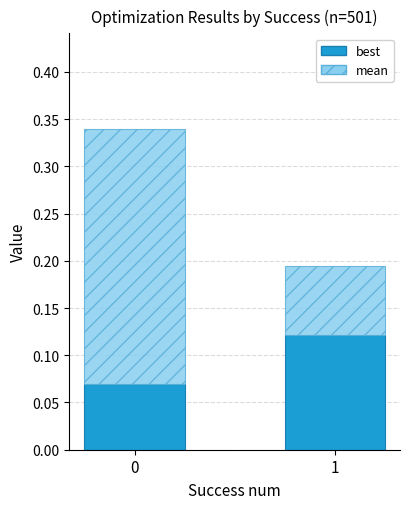

How many bars are there in total?

2